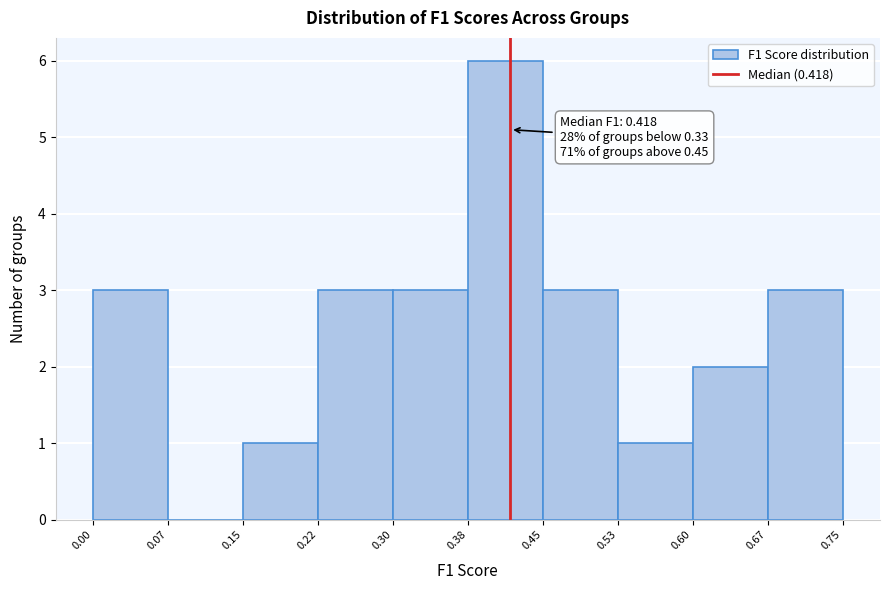

Which range on the x-axis has the tallest bar?

0.38 to 0.45